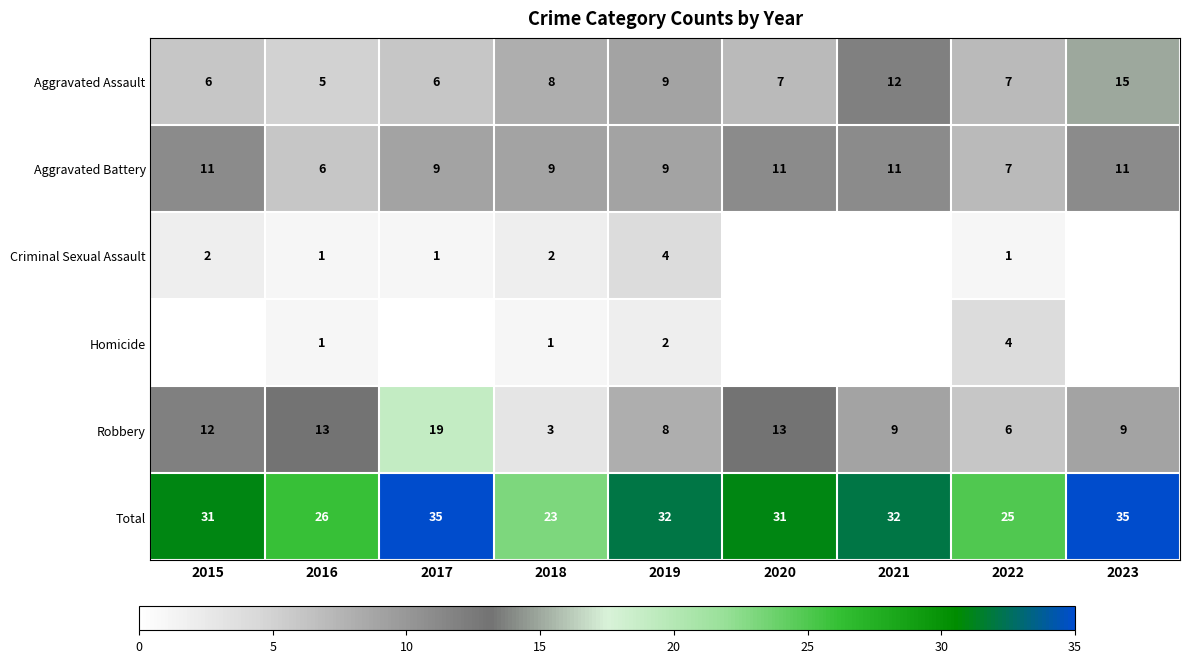

True or false: Aggravated Battery has a value of 14 at 2018.

False